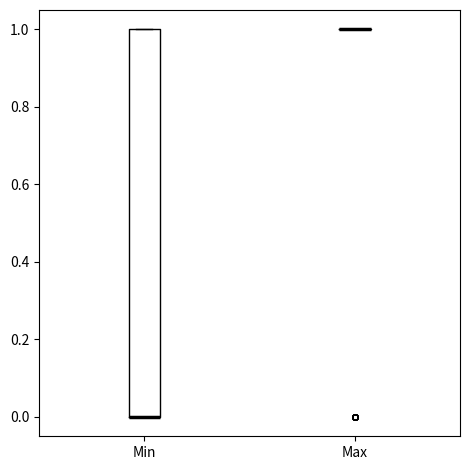

Reading left to right, transcribe this box plot: for each box, give where its median line is, the range the box spans, and where its two whiskers end, as read against the y-axis. The values are not printed on the chart, so give them approximately, as read against the axis.

Min: median 0 (drawn on the box's lower edge), box 0 to 1, whiskers 0 to 1
Max: box collapsed to a line at 1, whiskers 1 to 1